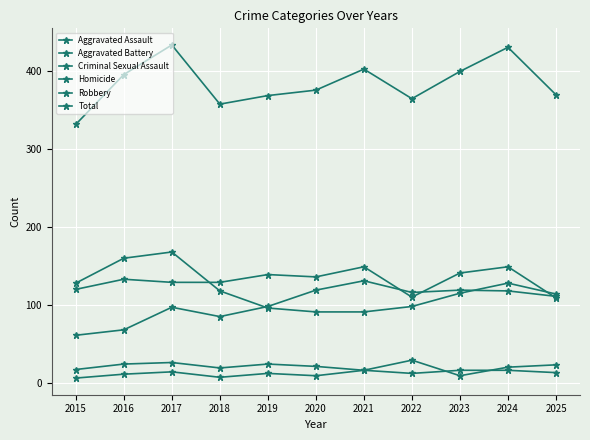

How many series are shown in this chart?

6